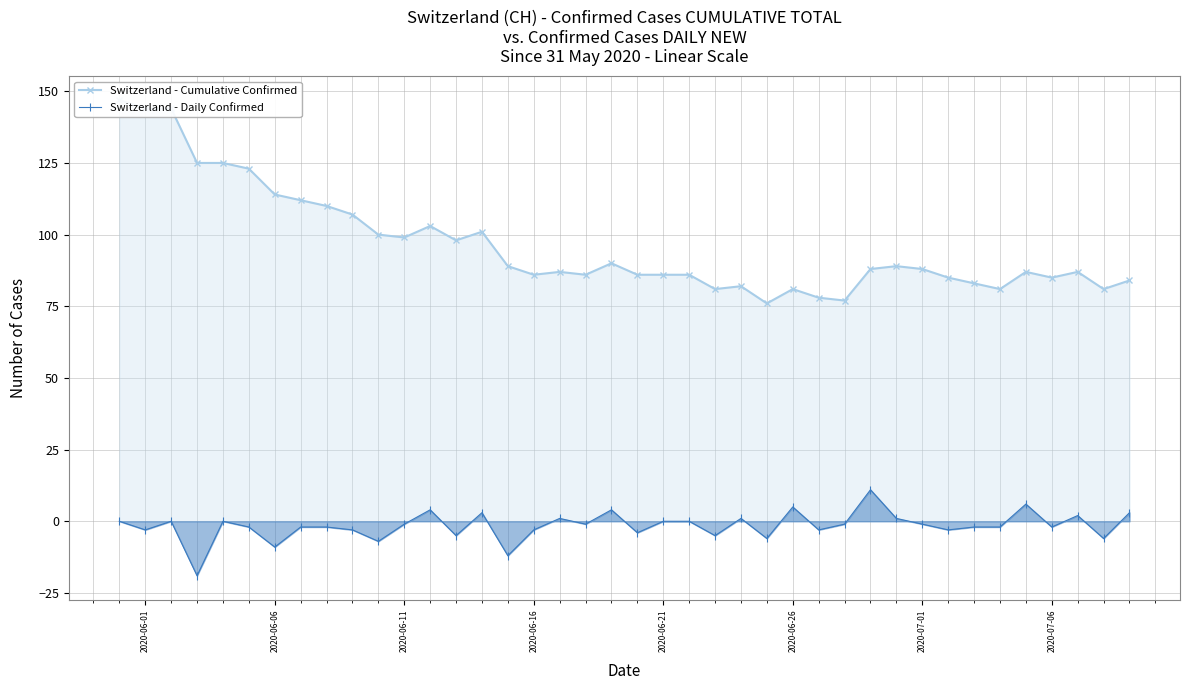

Reading left to right, list all the values displayed in this chart.

Switzerland - Cumulative Confirmed: 147	144	144	125	125	123	114	112	110	107	100	99	103	98	101	89	86	87	86	90	86	86	86	81	82	76	81	78	77	88	89	88	85	83	81	87	85	87	81	84
Switzerland - Daily Confirmed: 0	-3	0	-19	0	-2	-9	-2	-2	-3	-7	-1	4	-5	3	-12	-3	1	-1	4	-4	0	0	-5	1	-6	5	-3	-1	11	1	-1	-3	-2	-2	6	-2	2	-6	3